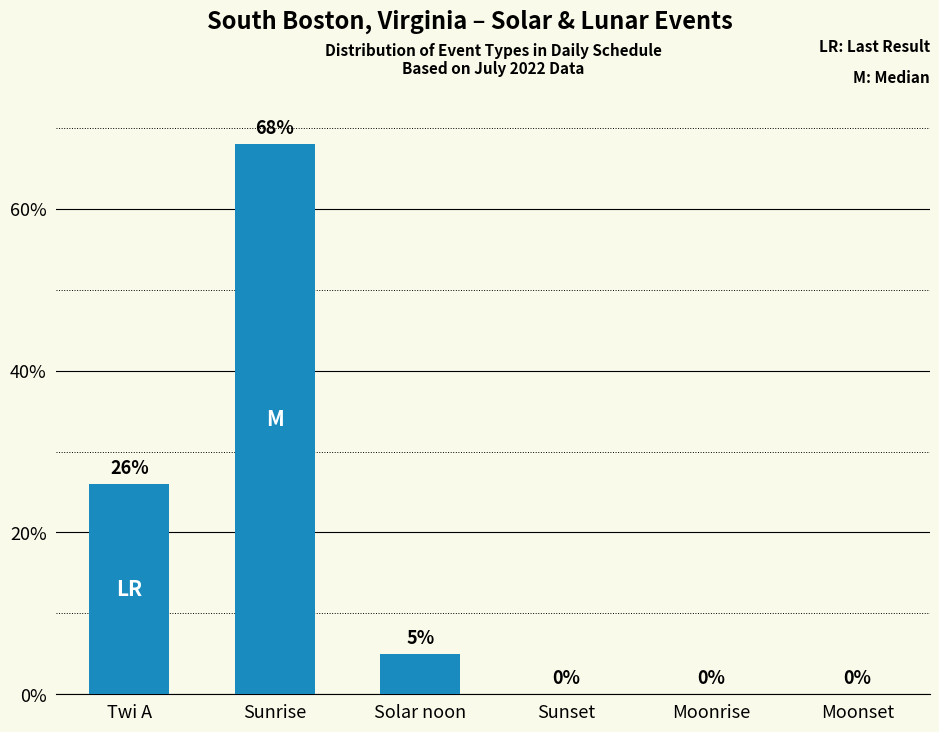

Which label corresponds to the largest value in the chart?

Sunrise